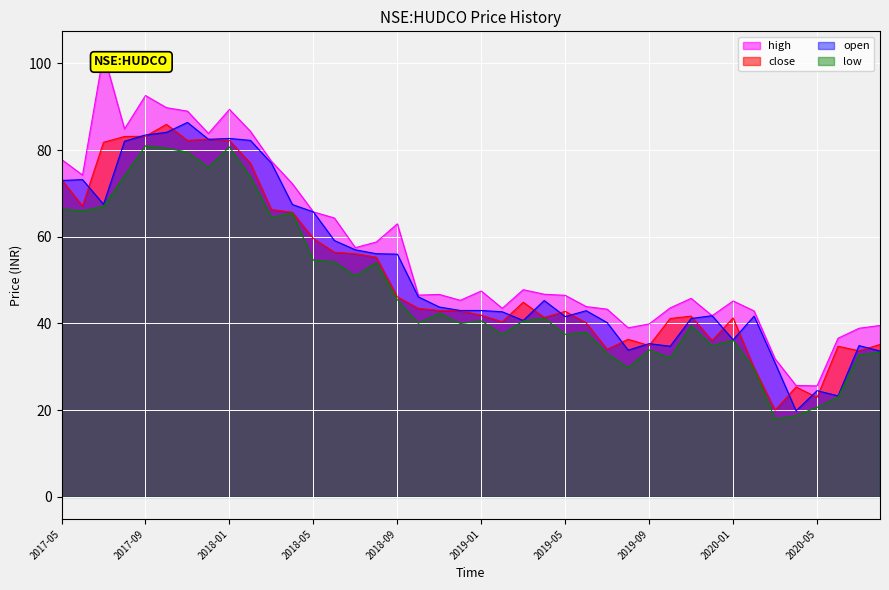

Reading left to right, list all the values displayed in this chart.

high: 77.8	74.2	102.3	84.9	92.6	89.8	89.0	83.8	89.4	84.3	77.4	72.2	65.8	64.3	57.5	58.8	63.0	46.5	46.7	45.3	47.5	43.5	47.8	46.8	46.5	43.9	43.3	39.0	39.9	43.6	45.8	41.8	45.2	42.9	31.9	25.7	25.6	36.6	38.9	39.5
close: 73.2	67.1	81.8	83.2	83.2	85.9	82.2	82.5	82.2	77.0	66.3	65.7	59.6	56.5	56.1	55.3	46.2	43.5	43.0	43.0	41.9	40.4	44.9	41.4	42.8	40.2	34.0	36.3	34.9	41.2	41.7	36.0	41.3	29.8	20.0	25.4	23.0	34.8	33.7	35.2
open: 73.0	73.2	67.5	82.1	83.5	84.1	86.4	82.5	82.7	82.2	77.0	67.4	65.8	59.2	57.0	56.1	56.0	46.2	43.8	43.0	43.0	42.7	40.7	45.3	41.6	43.0	40.2	33.8	35.3	34.8	41.2	41.8	36.2	41.7	30.9	19.9	24.5	23.3	34.9	33.7
low: 66.4	66.0	67.1	74.1	81.0	80.4	79.6	76.1	80.8	73.8	64.5	65.5	54.6	54.2	51.0	54.0	45.5	40.0	42.4	40.0	40.6	37.5	40.6	41.2	37.5	38.0	33.1	29.8	33.9	32.1	39.5	34.9	36.2	29.5	18.0	18.8	20.6	23.0	32.7	33.4